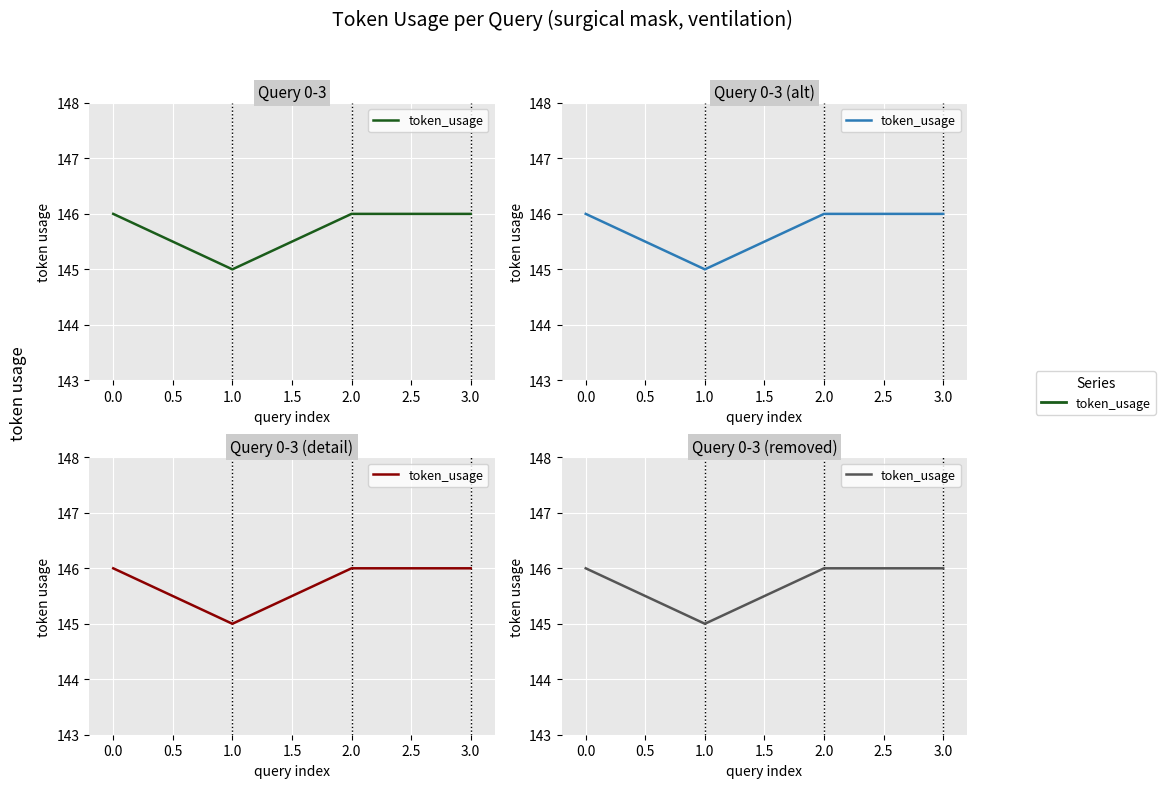

What is the value of the 3rd point from the left?

146